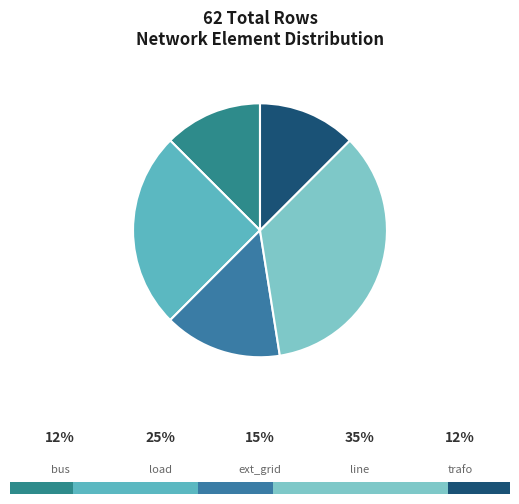

What percentage is the line slice, to the nearest percent?

35%